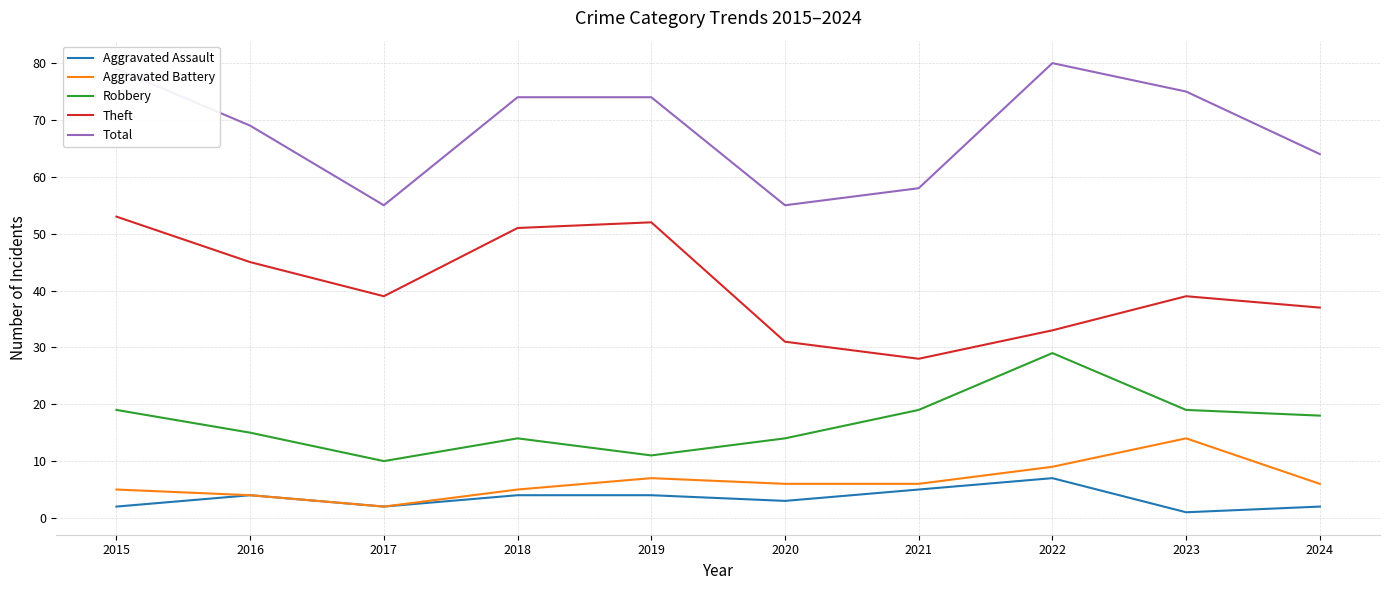

Reading left to right, list all the values displayed in this chart.

Aggravated Assault: 2015=2	2016=4	2017=2	2018=4	2019=4	2020=3	2021=5	2022=7	2023=1	2024=2
Aggravated Battery: 2015=5	2016=4	2017=2	2018=5	2019=7	2020=6	2021=6	2022=9	2023=14	2024=6
Robbery: 2015=19	2016=15	2017=10	2018=14	2019=11	2020=14	2021=19	2022=29	2023=19	2024=18
Theft: 2015=53	2016=45	2017=39	2018=51	2019=52	2020=31	2021=28	2022=33	2023=39	2024=37
Total: 2015=79	2016=69	2017=55	2018=74	2019=74	2020=55	2021=58	2022=80	2023=75	2024=64